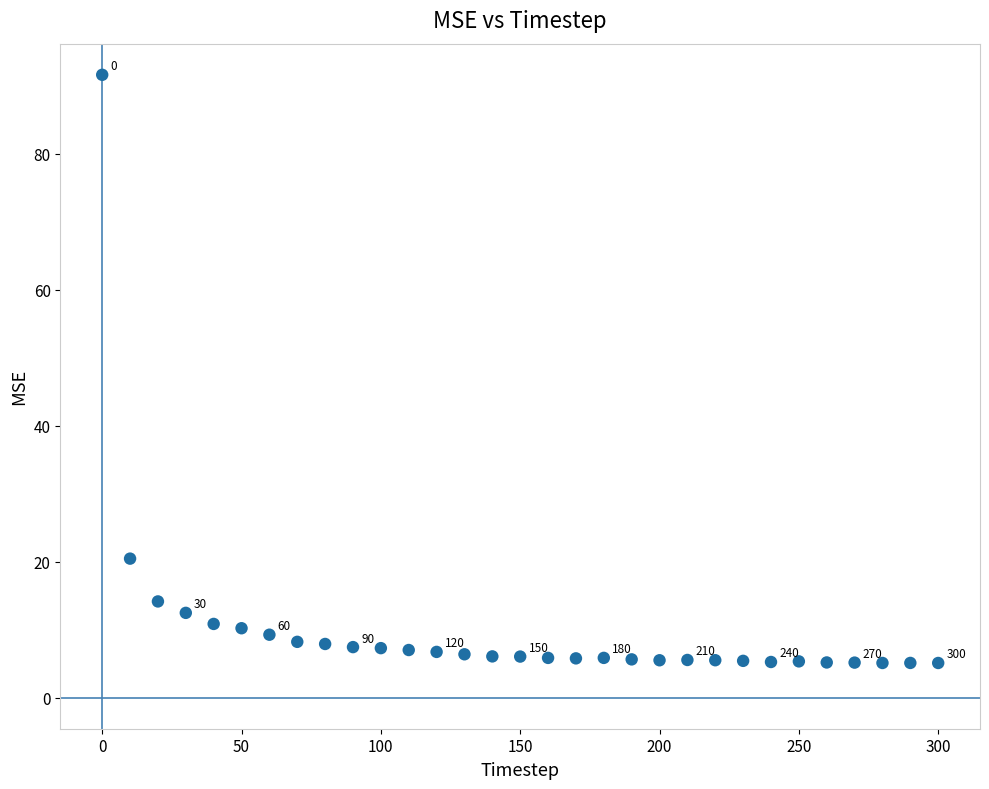

What Y value in the scatter plot is closest to 48?

20.4